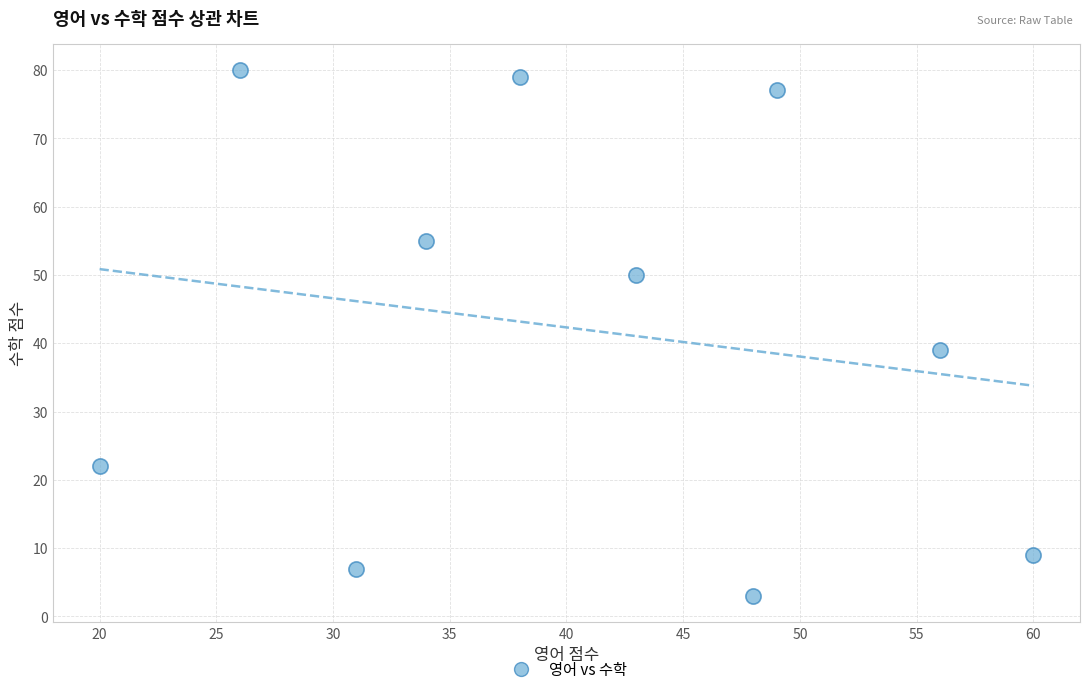

What is the range of X values (max minus min)?

40